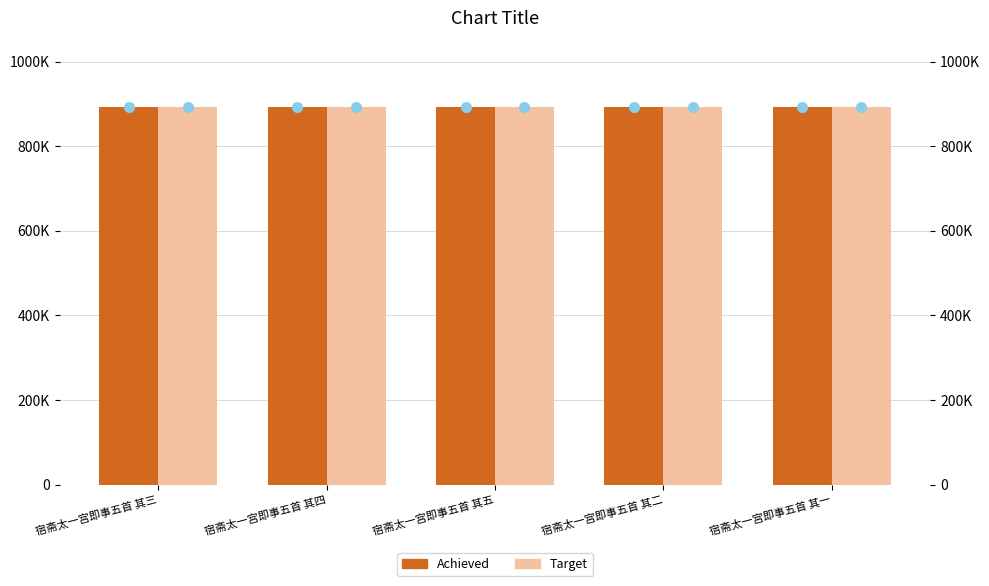

What is the difference between the second highest and minimum values in the Target series?

3